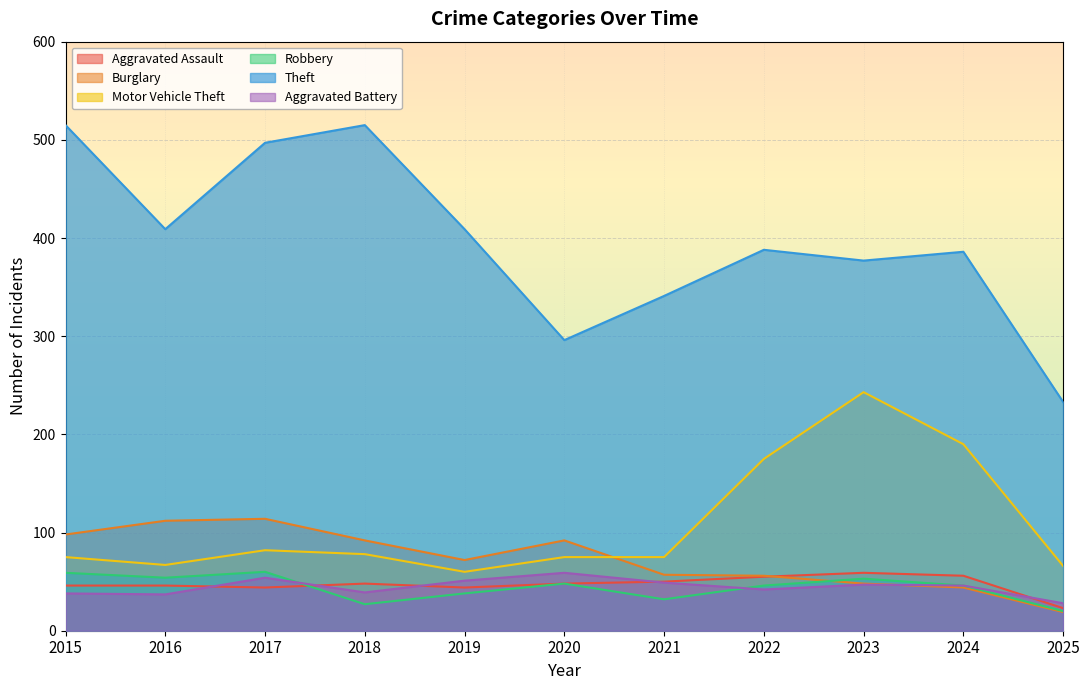

Which series has the widest spread of values?

Theft